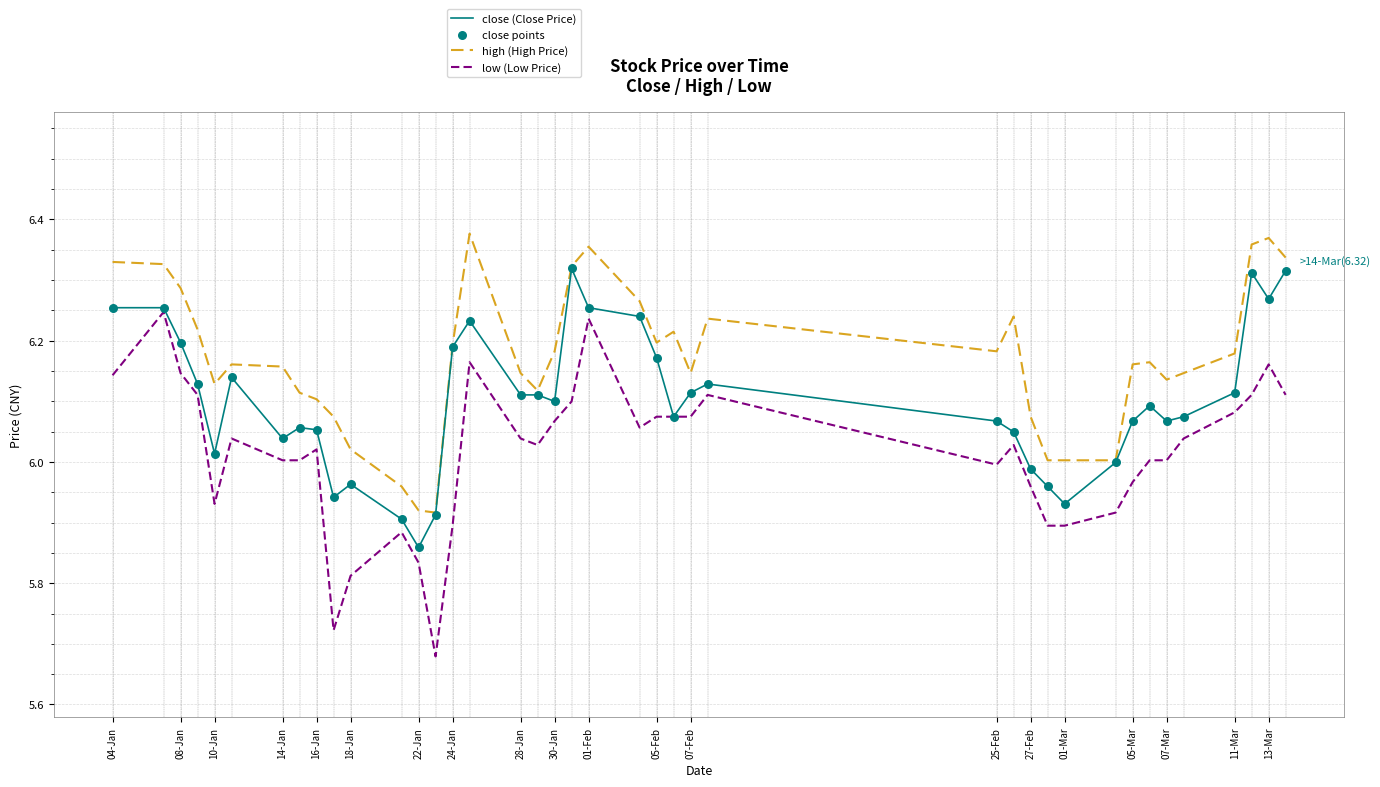

Which series has the largest total across all categories?

high (High Price)